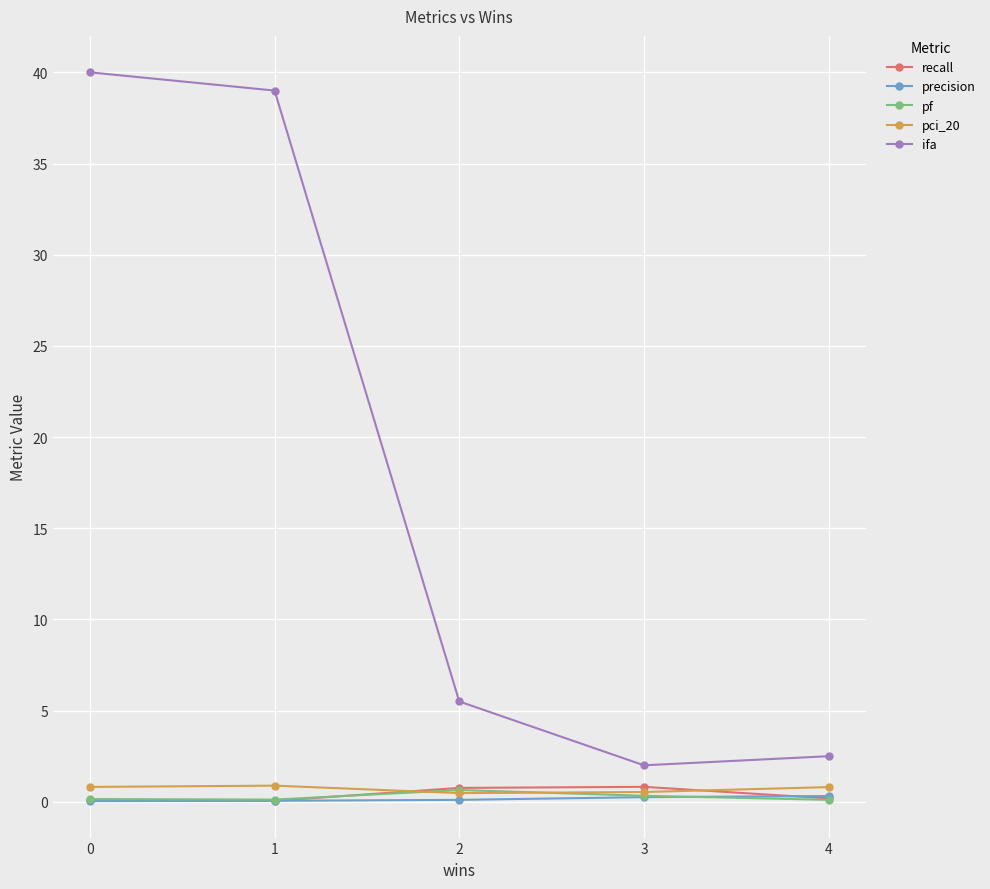

What is the sum of all pci_20 values?

3.5